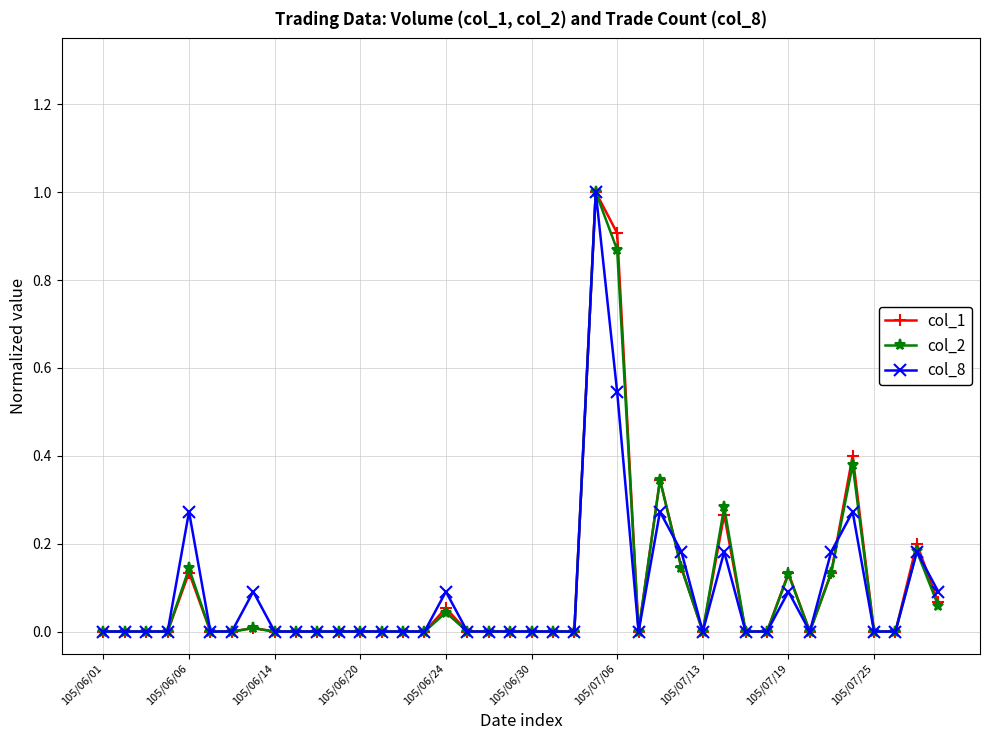

What is the maximum value shown in the chart?

1.0